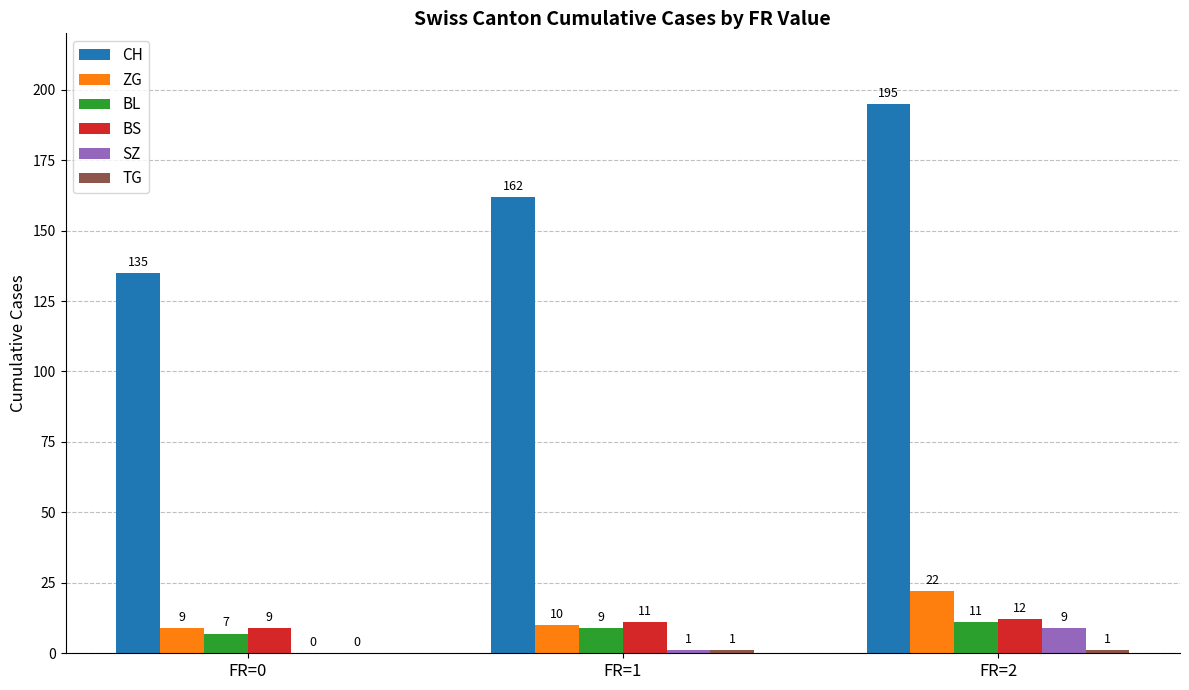

The BS series shows 9 at FR=0. True or false?

True